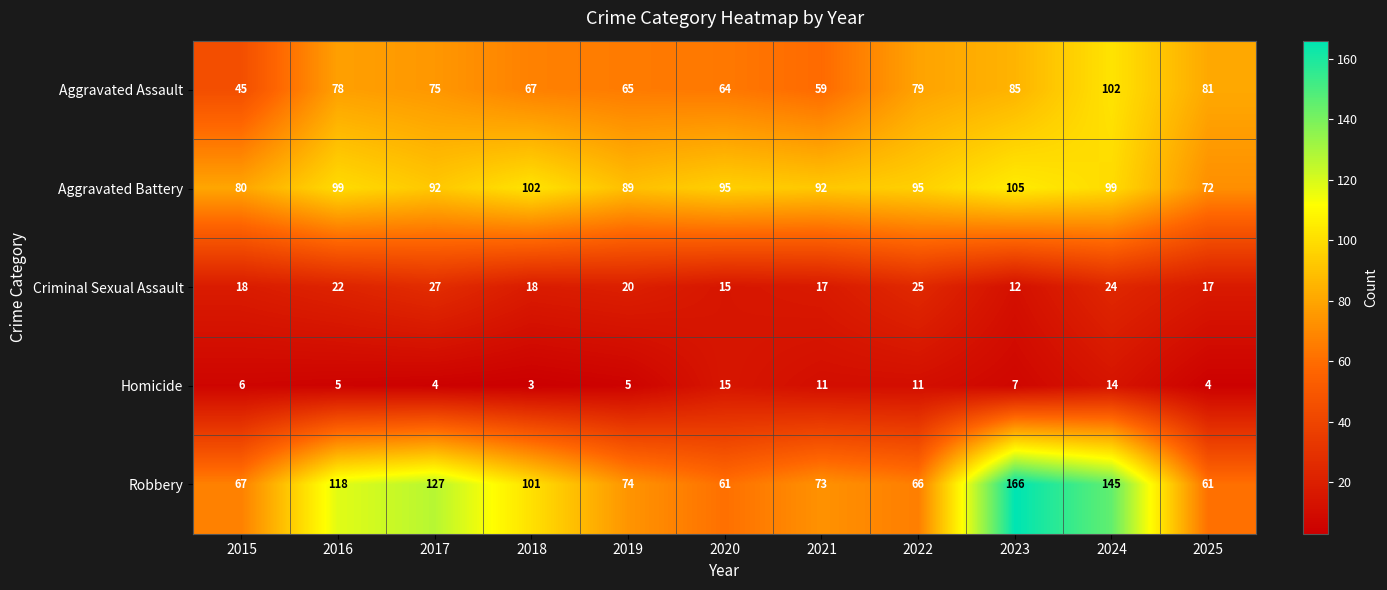

Which category has the lowest value in the Criminal Sexual Assault series?

2023